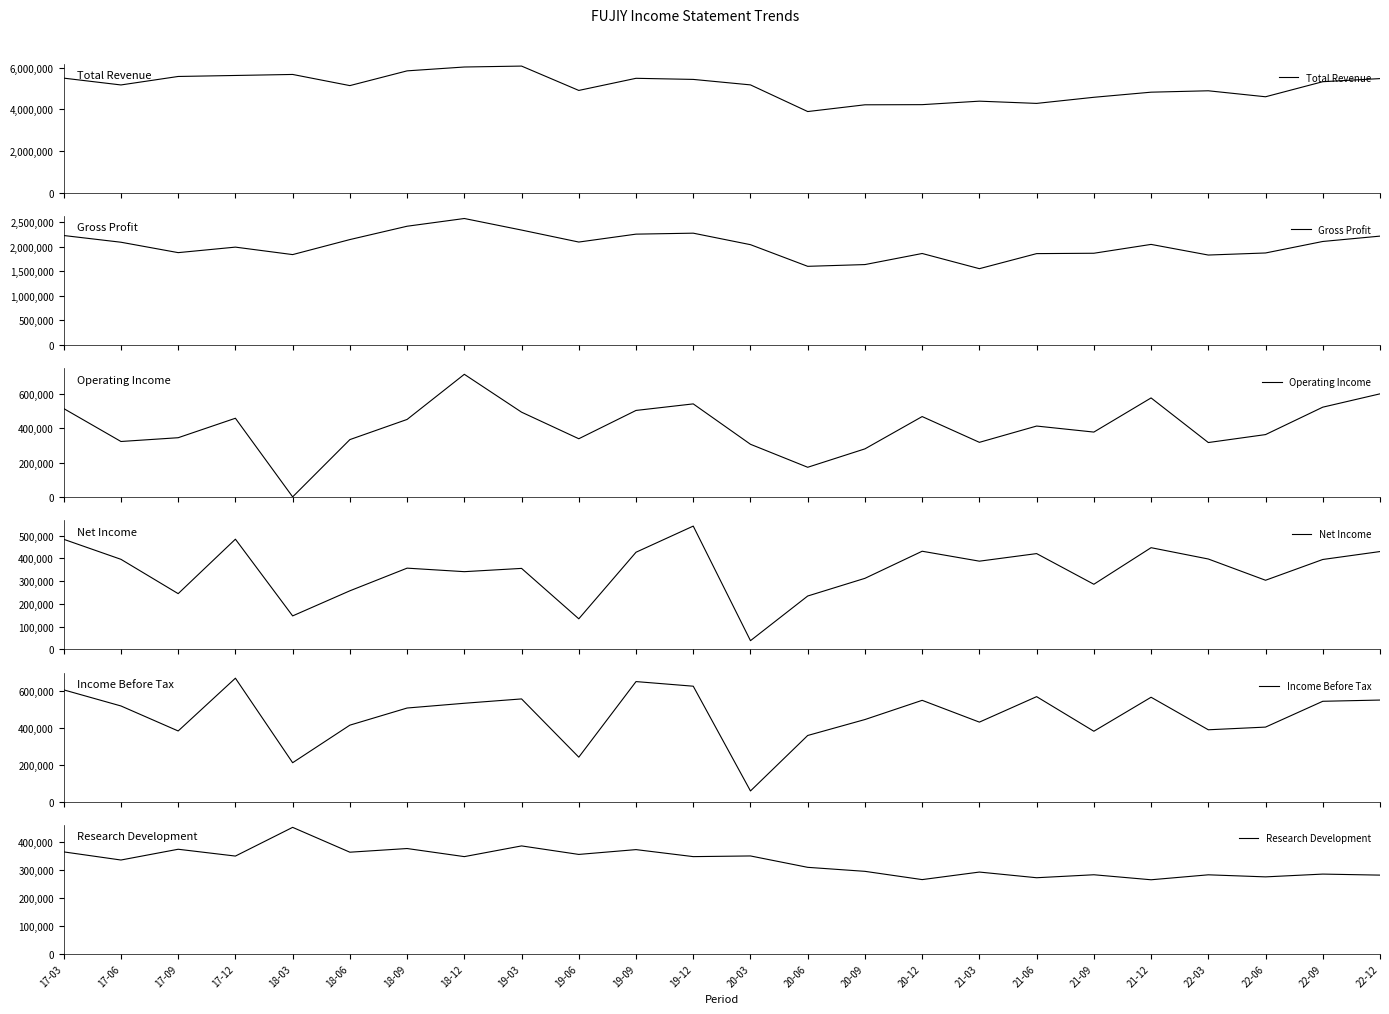

What is the minimum value for Income Before Tax?

57600